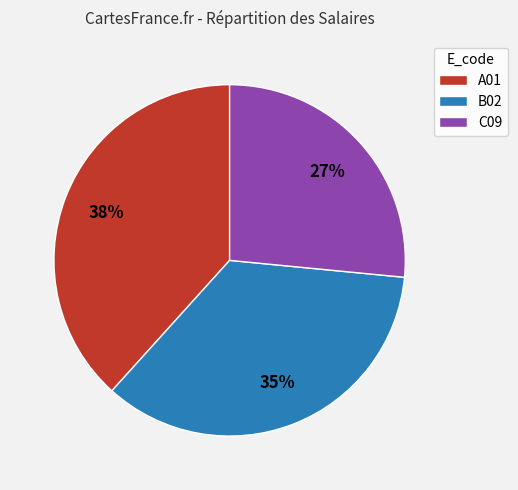

Count the number of slices in the pie.

3